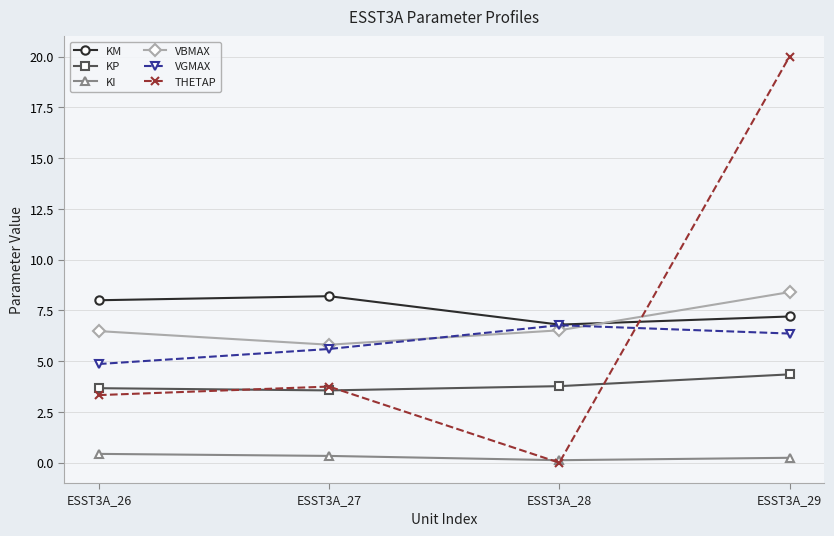

The KP series shows 0.7 at ESST3A_26. True or false?

False